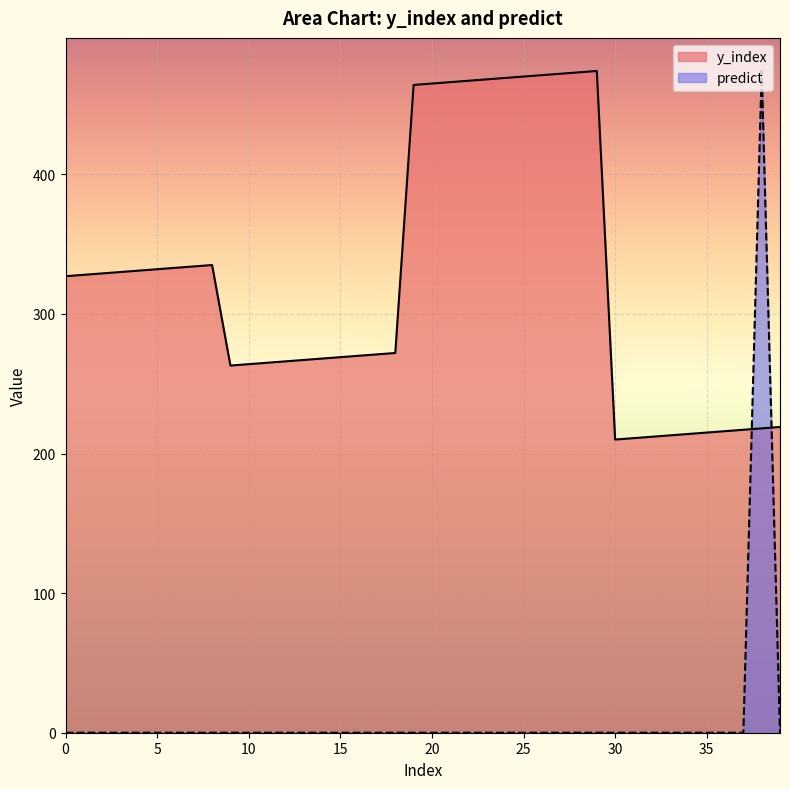

The value of predict at 24 is 0. True or false?

True